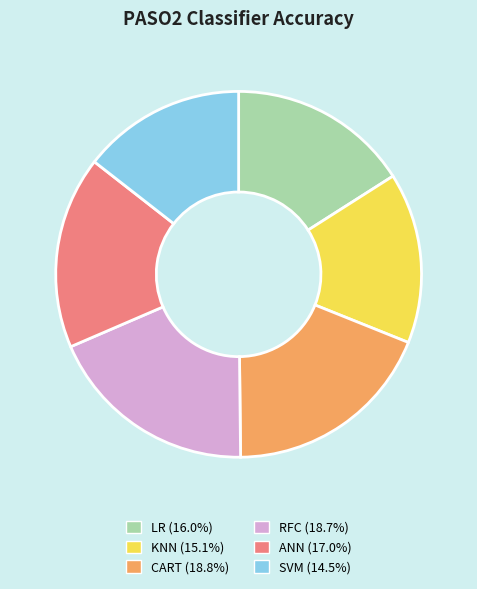

Which slice is the smallest?

SVM